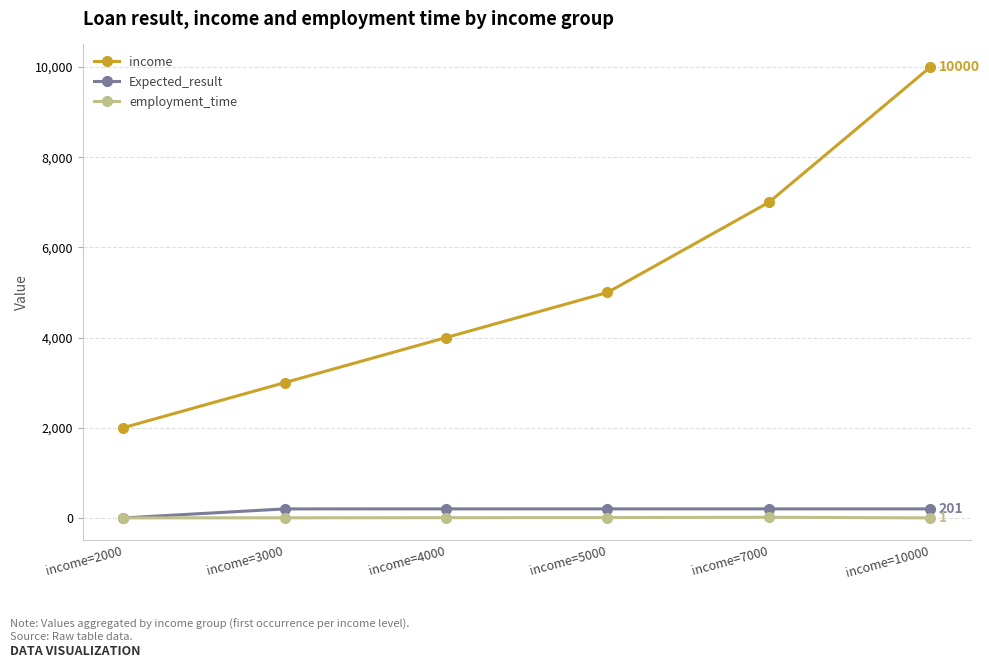

What is the average value of the income series?

5167